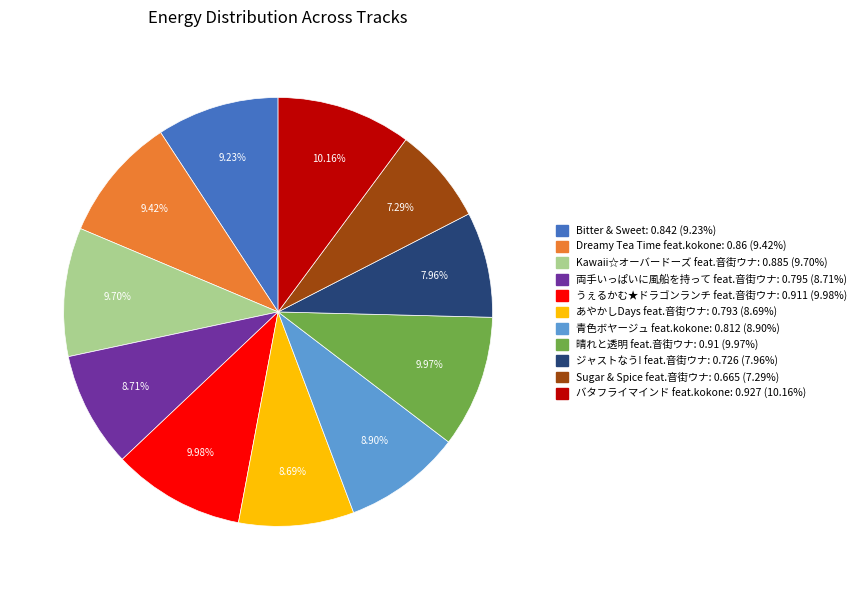

How many segments does this pie chart have?

11